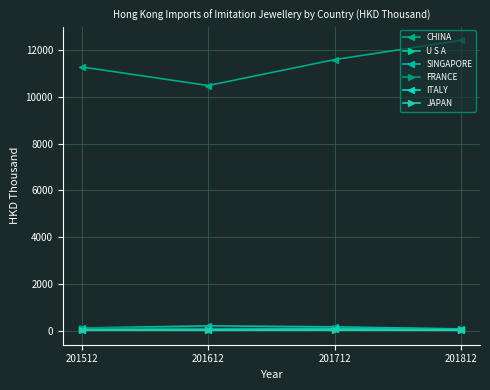

The U S A series shows 74.2 at 201812. True or false?

True